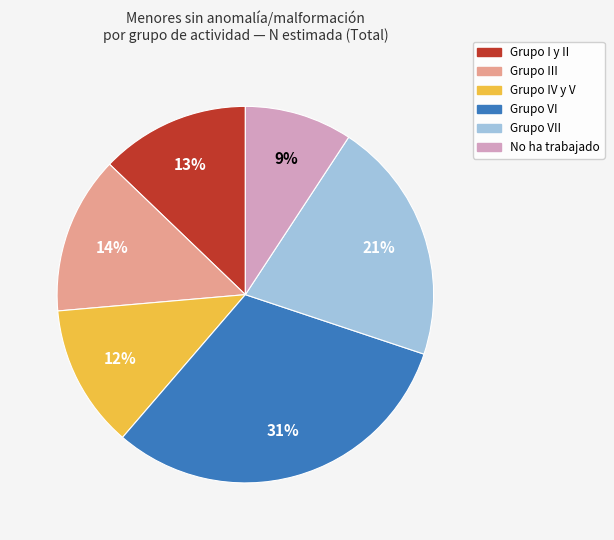

How many segments does this pie chart have?

6